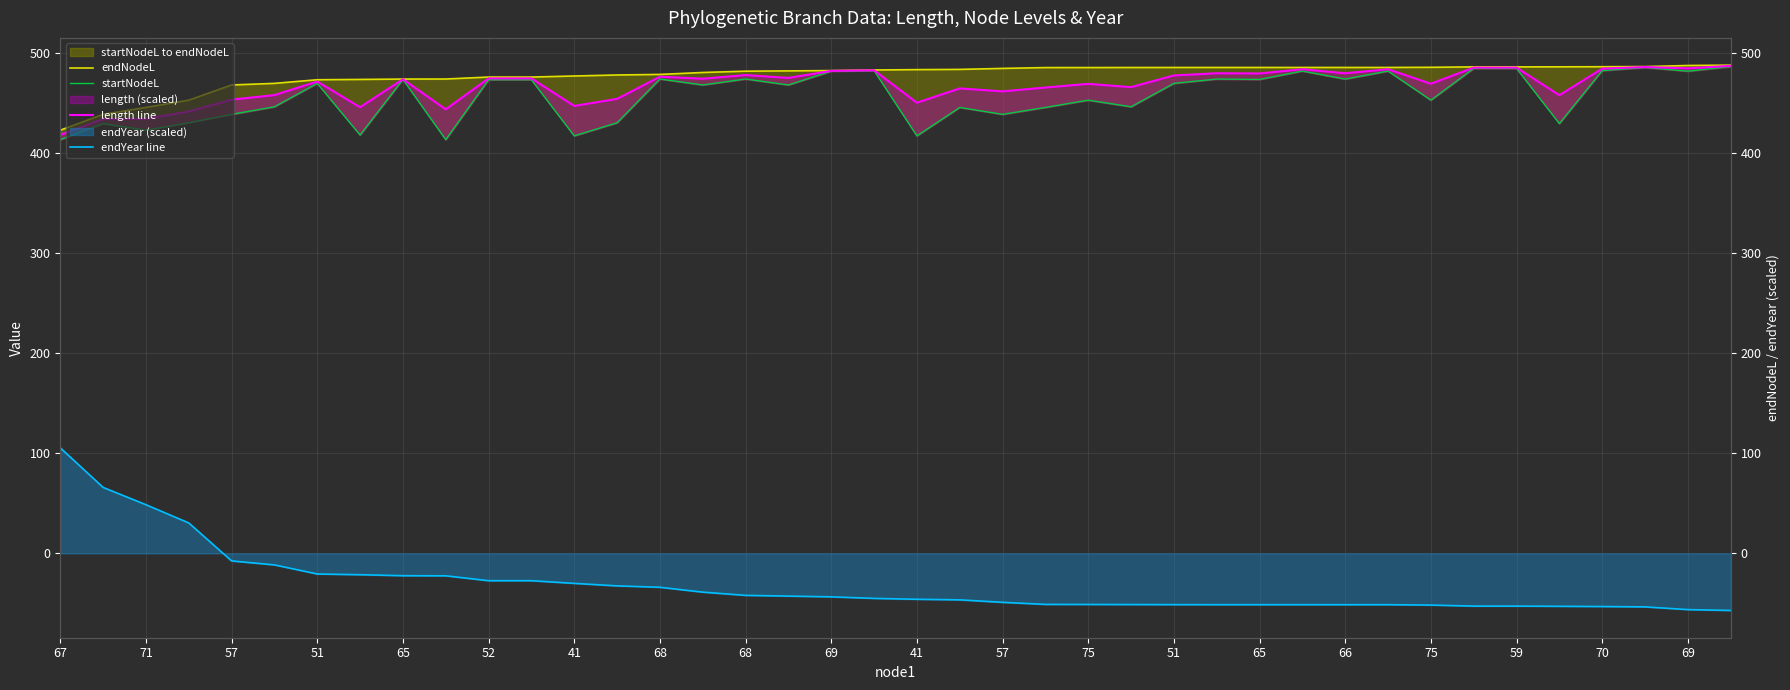

True or false: length line has more than 2 interior local peaks.

True